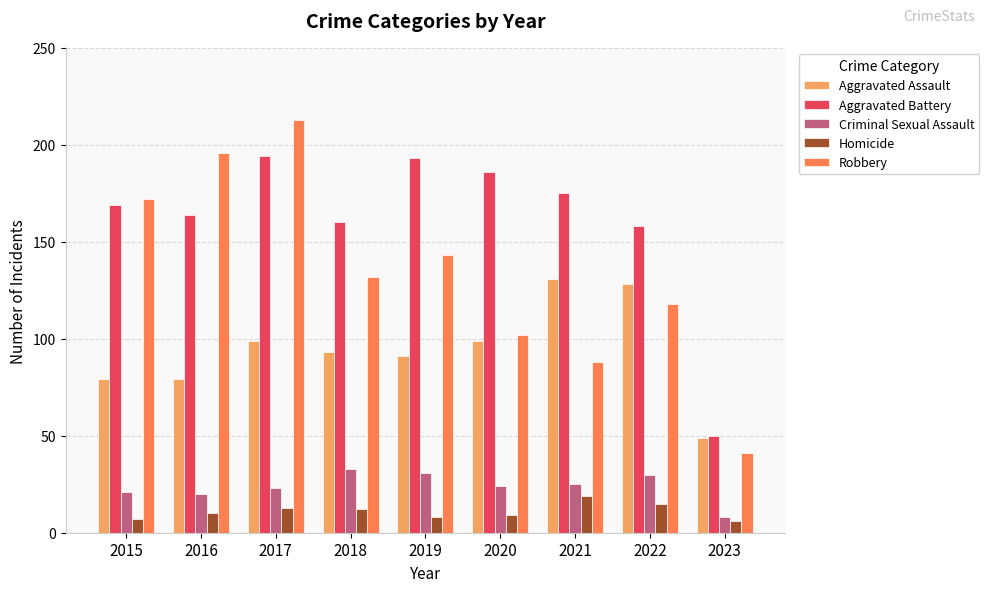

What is the difference between the highest and lowest values at 2016?

186